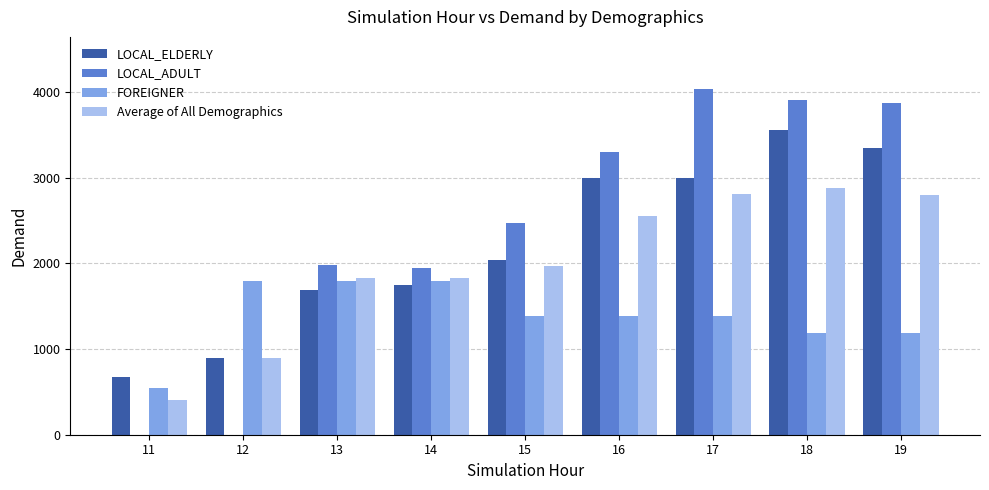

What value does the LOCAL_ADULT series have at 19?

3873.9